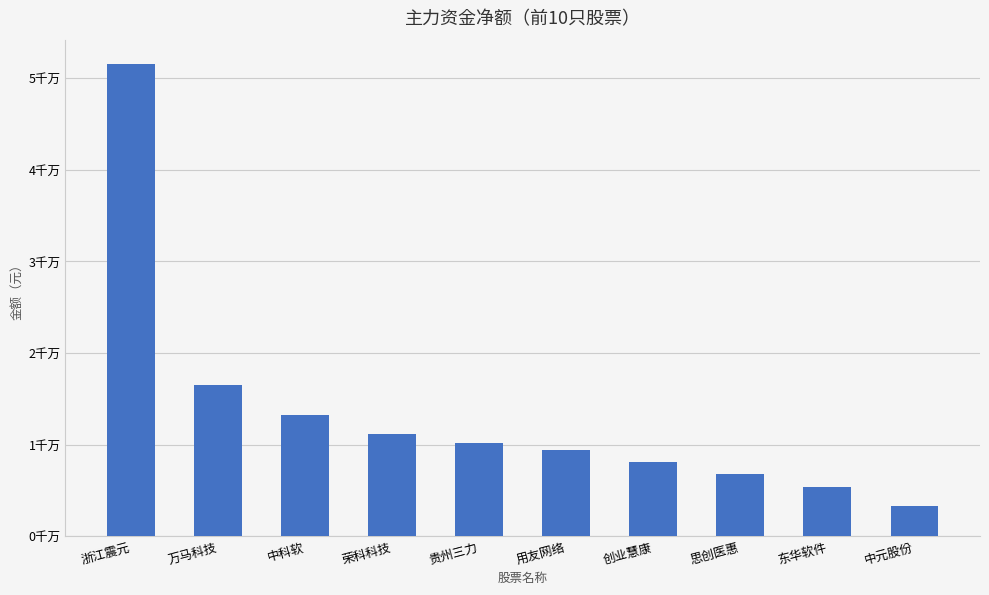

What is the smallest value displayed?

3332534